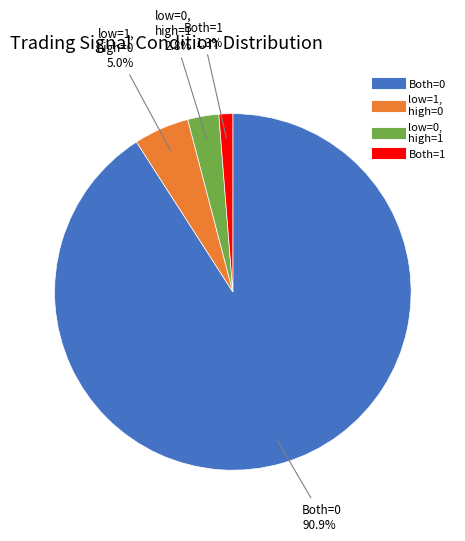

Is there any slice that represents more than half of the pie?

Yes